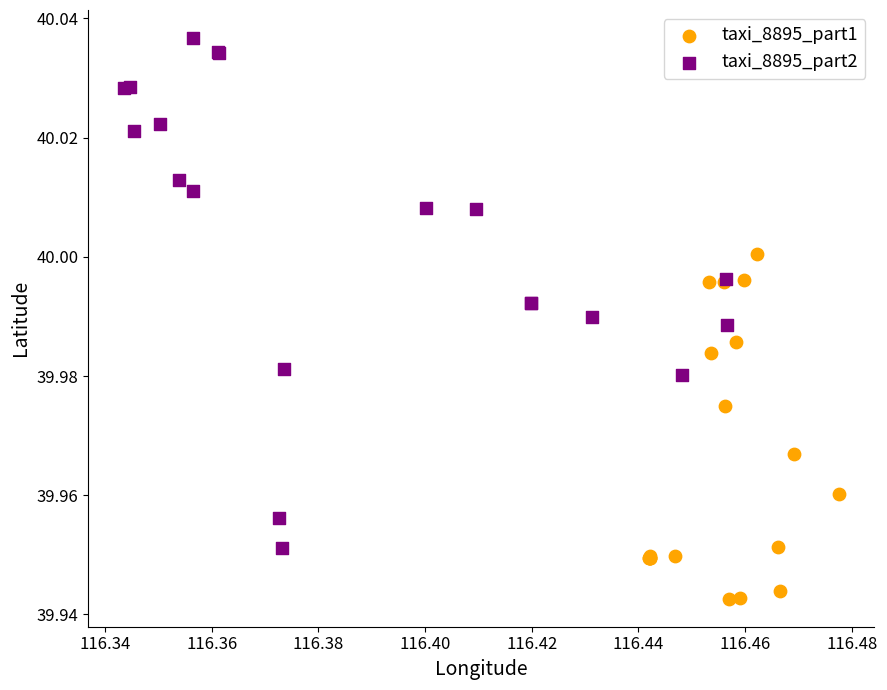

Which series reaches the minimum Y coordinate?

taxi_8895_part1